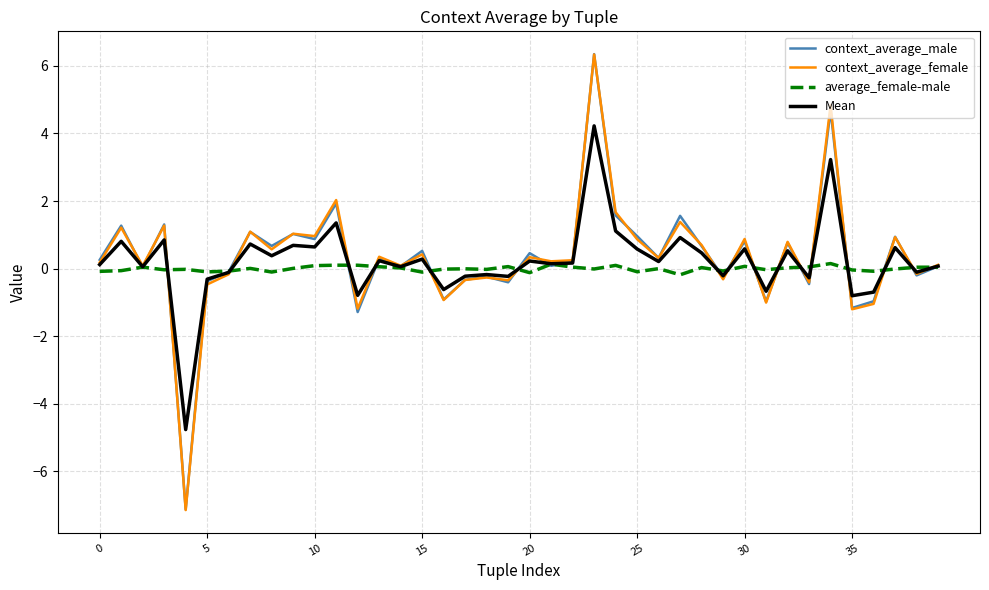

What is the greatest value displayed?

6.3